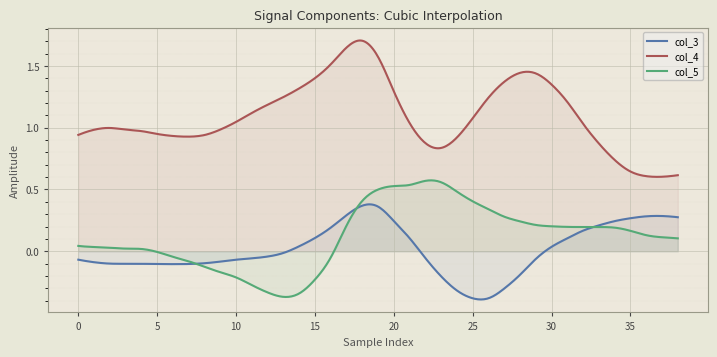

List the series in order of their peak value, highest first.

col_4, col_5, col_3